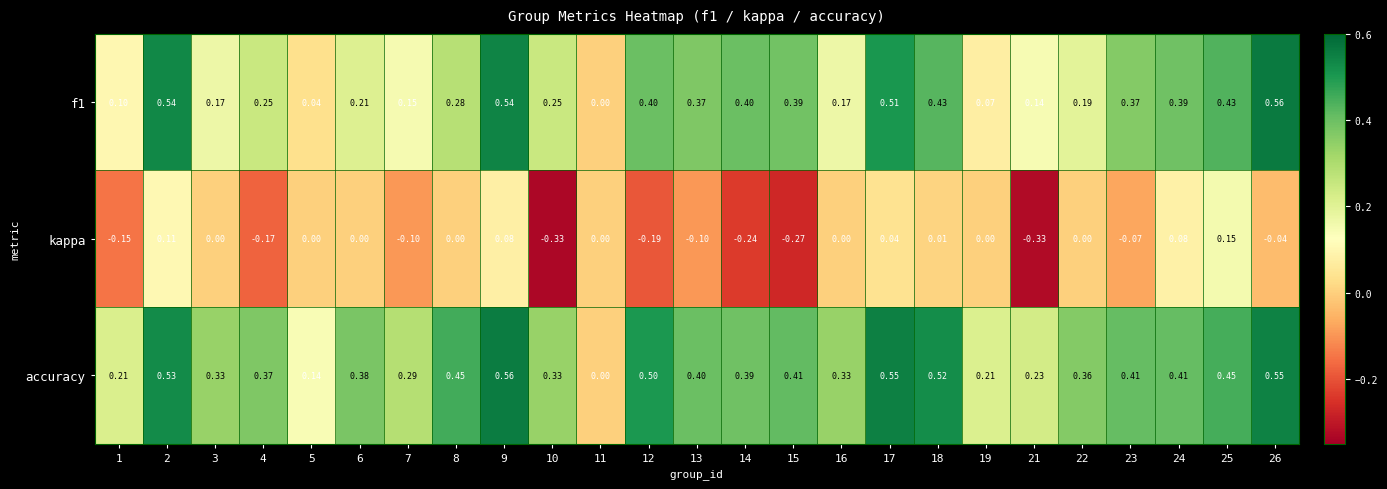

How many values in accuracy are above zero?

24